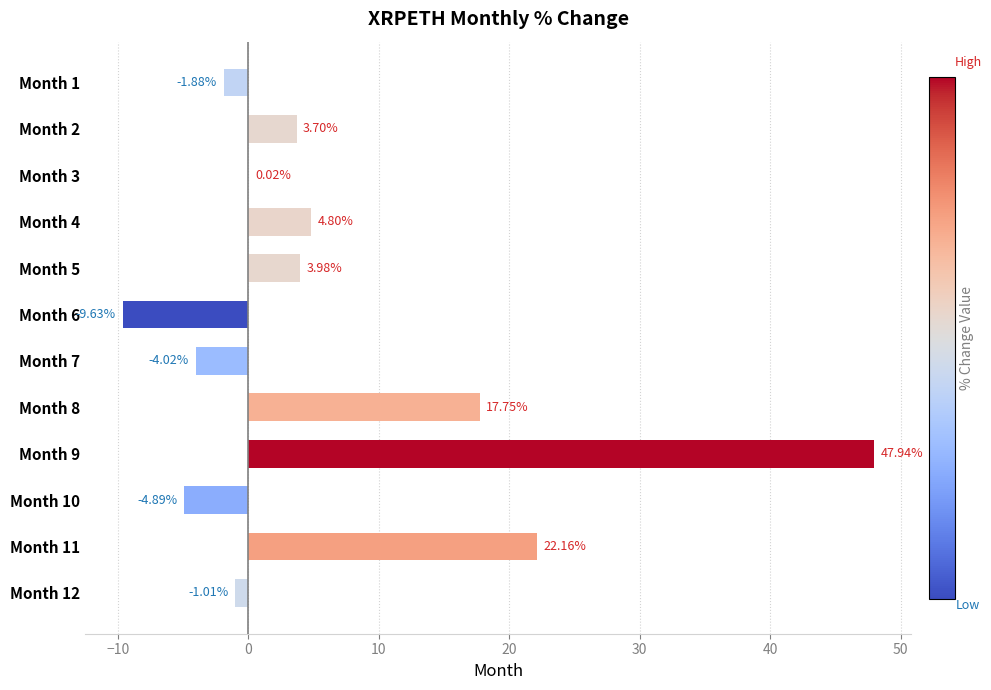

How many values exceed 3?

6